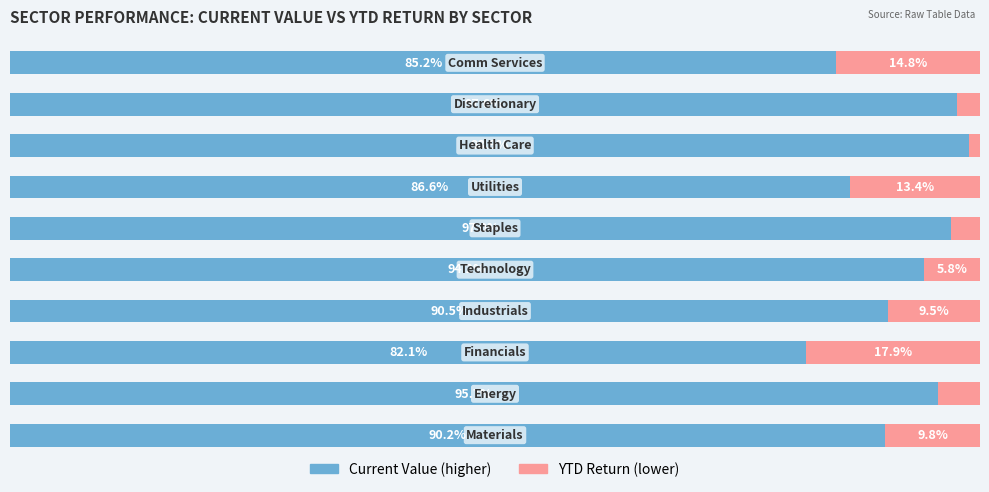

How many series are shown in this chart?

2